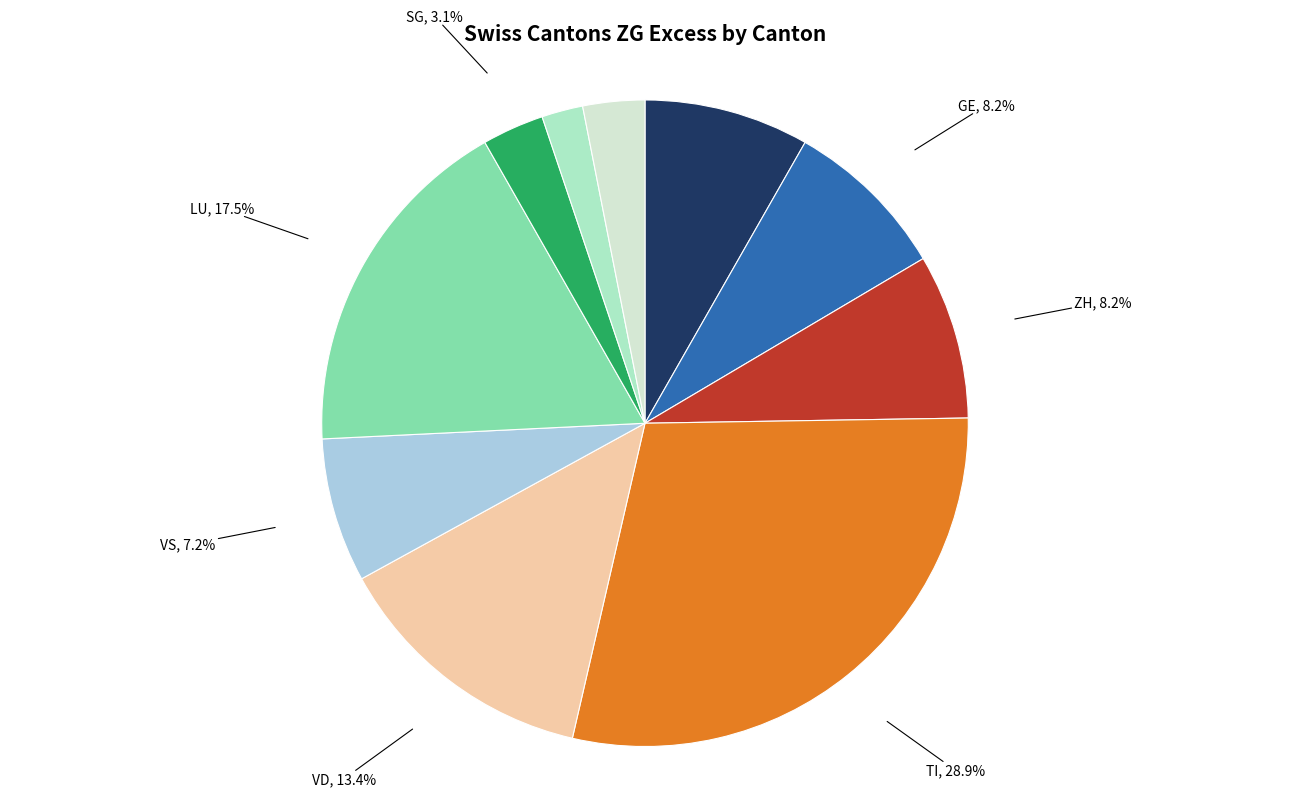

To the nearest percent, what is the difference between the largest and smallest slice percentages?

27%